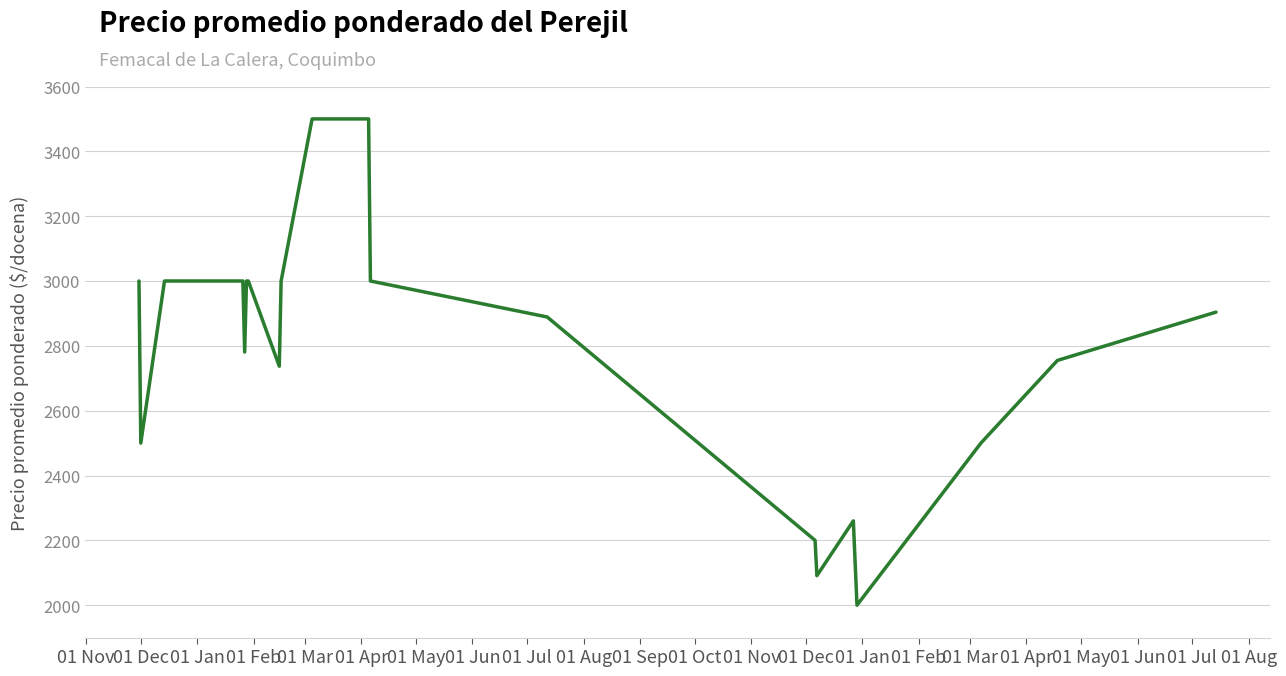

What is the greatest value displayed?

3500